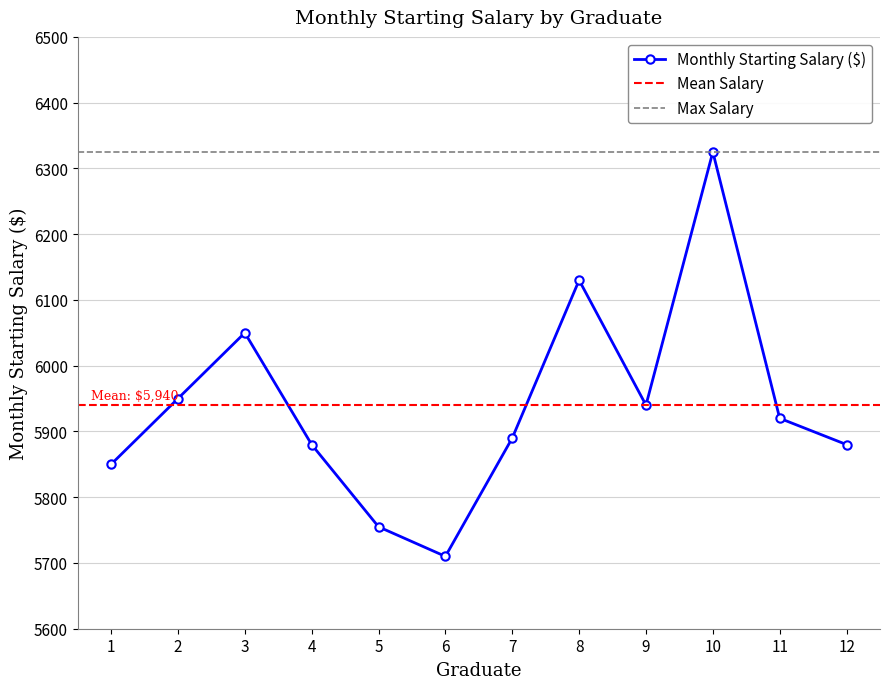

Read the value at 9.

5940